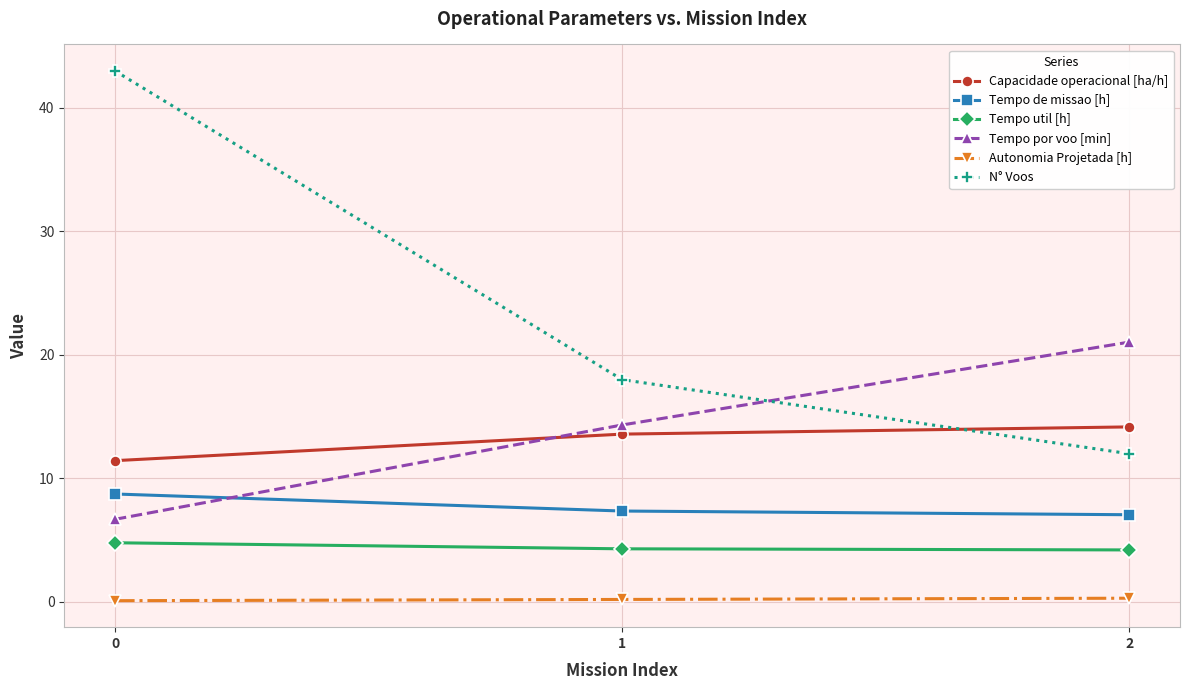

How many data points in Capacidade operacional [ha/h] are above 13?

2